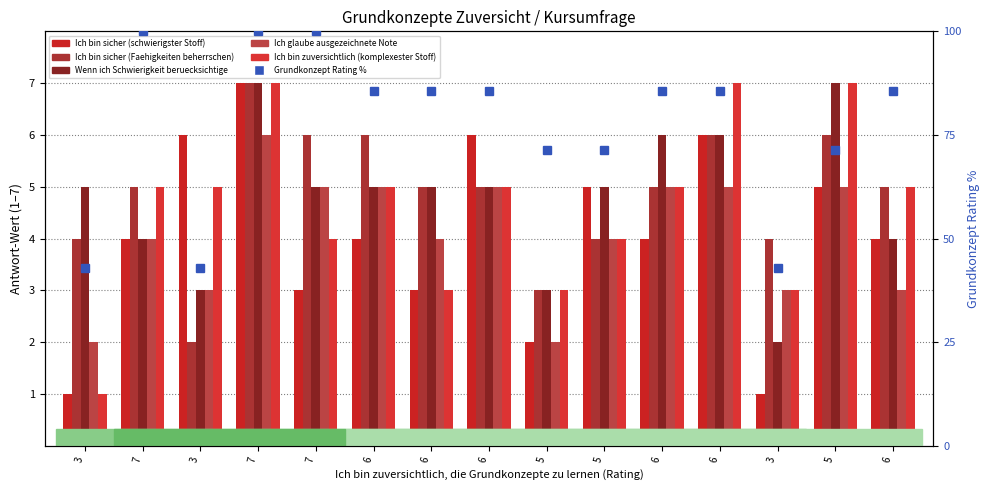

How many distinct data groups are displayed?

6